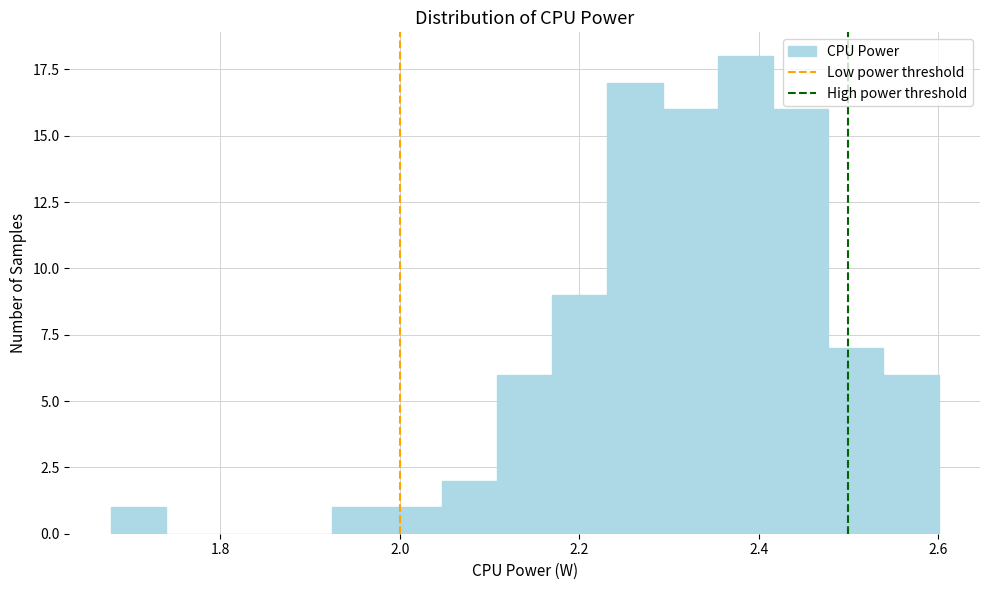

Read against the x-axis, roughly where is the centre of the tallest bar?

2.38